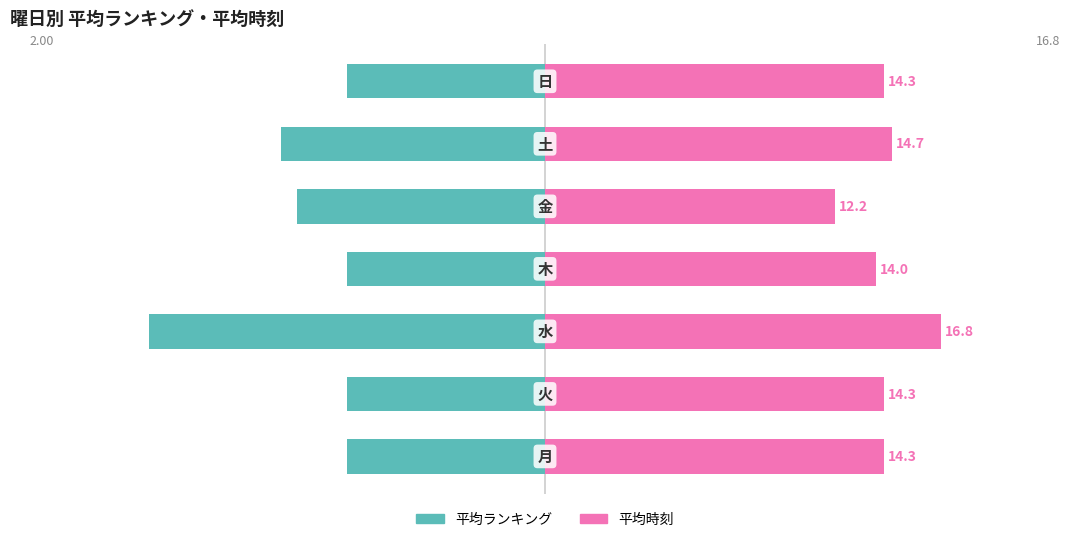

How many distinct data groups are displayed?

2